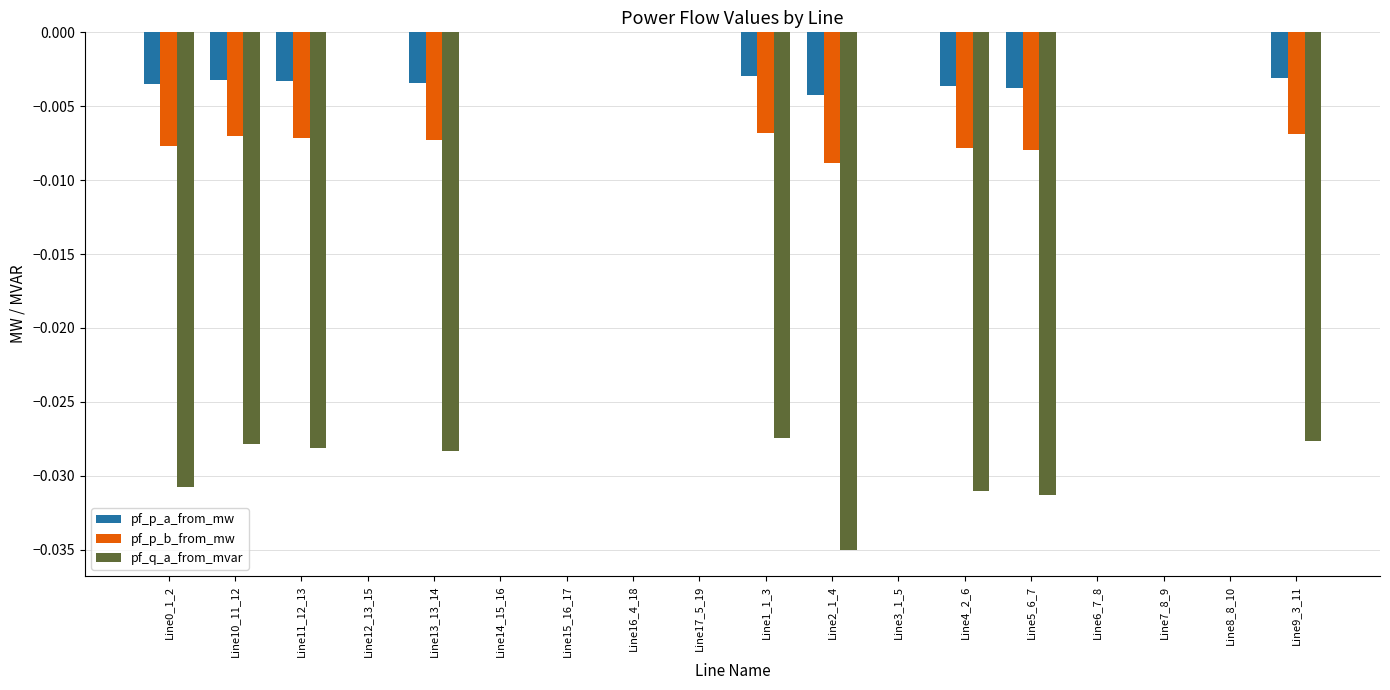

The pf_q_a_from_mvar series shows 0.0 at Line14_15_16. True or false?

True